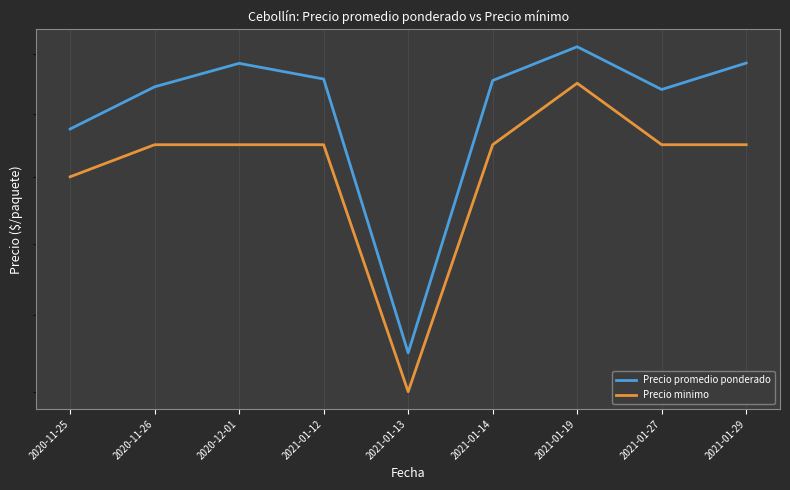

What is the average value of the Precio promedio ponderado series?

3622